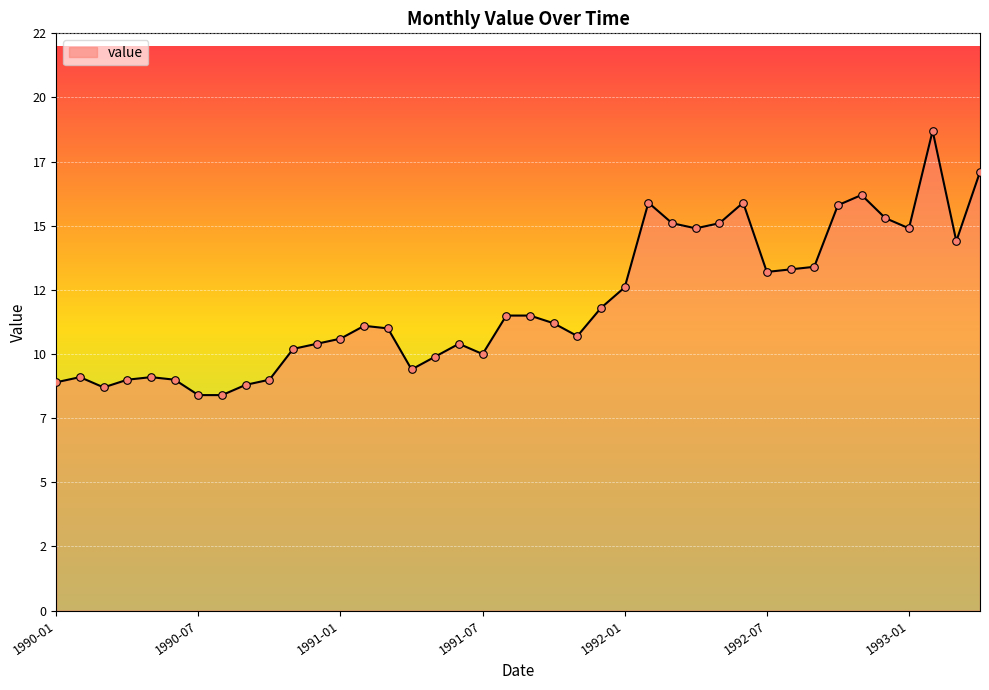

Is this an area chart (filled region under the line)?

Yes